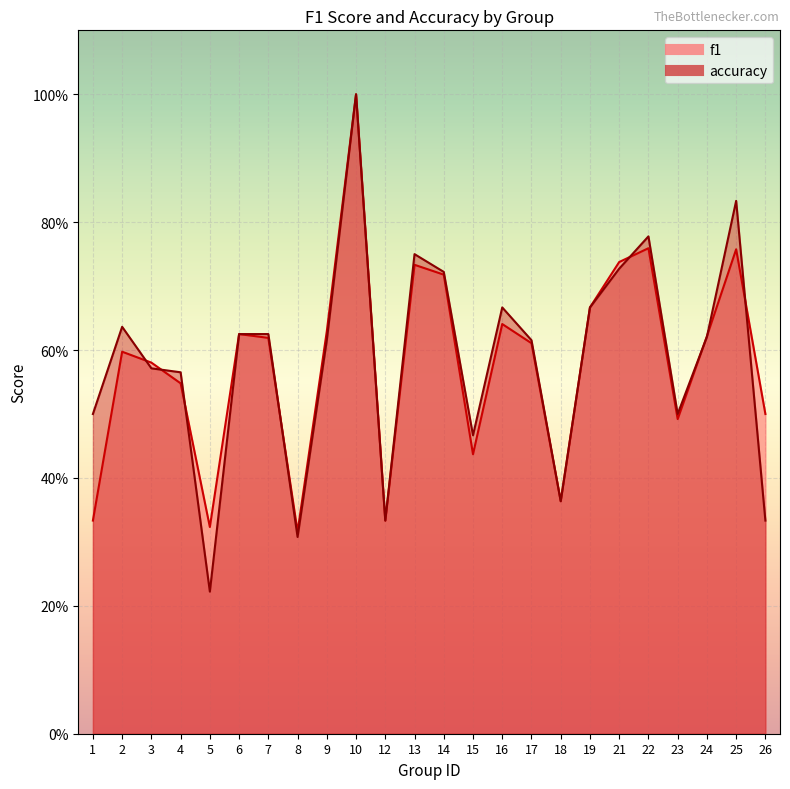

Where do f1 and accuracy first cross each other?

2 and 3